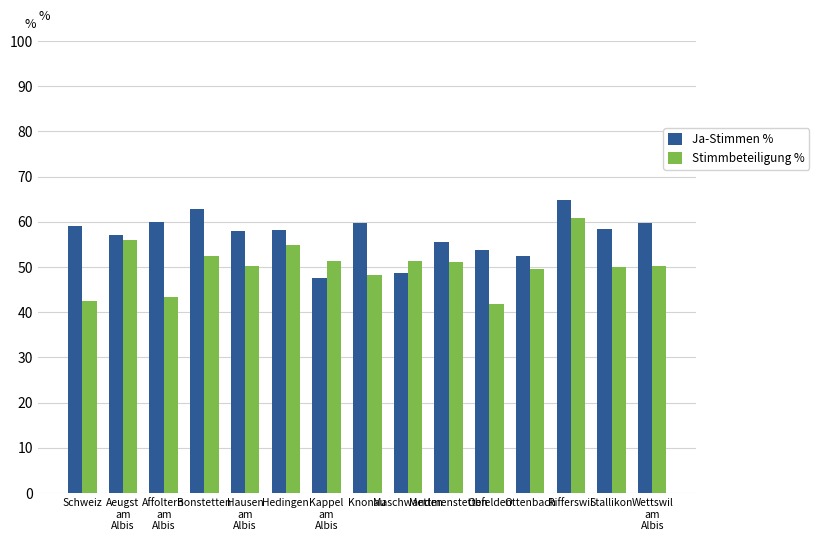

List the series in order of their peak value, highest first.

Ja-Stimmen %, Stimmbeteiligung %